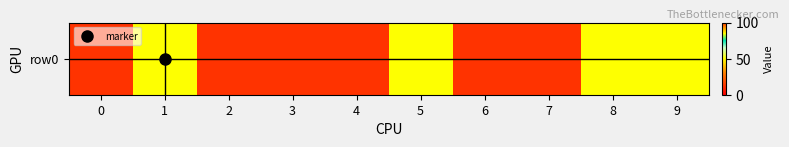

What is the average value?

80